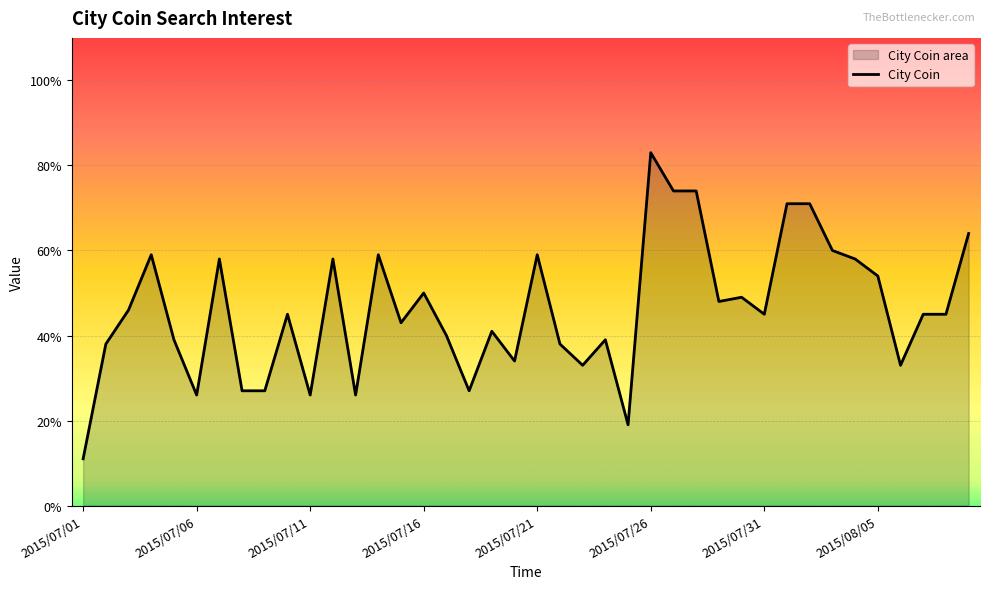

Reading right to left, transcribe all the data shown in this chart.

64	45	45	33	54	58	60	71	71	45	49	48	74	74	83	19	39	33	38	59	34	41	27	40	50	43	59	26	58	26	45	27	27	58	26	39	59	46	38	11